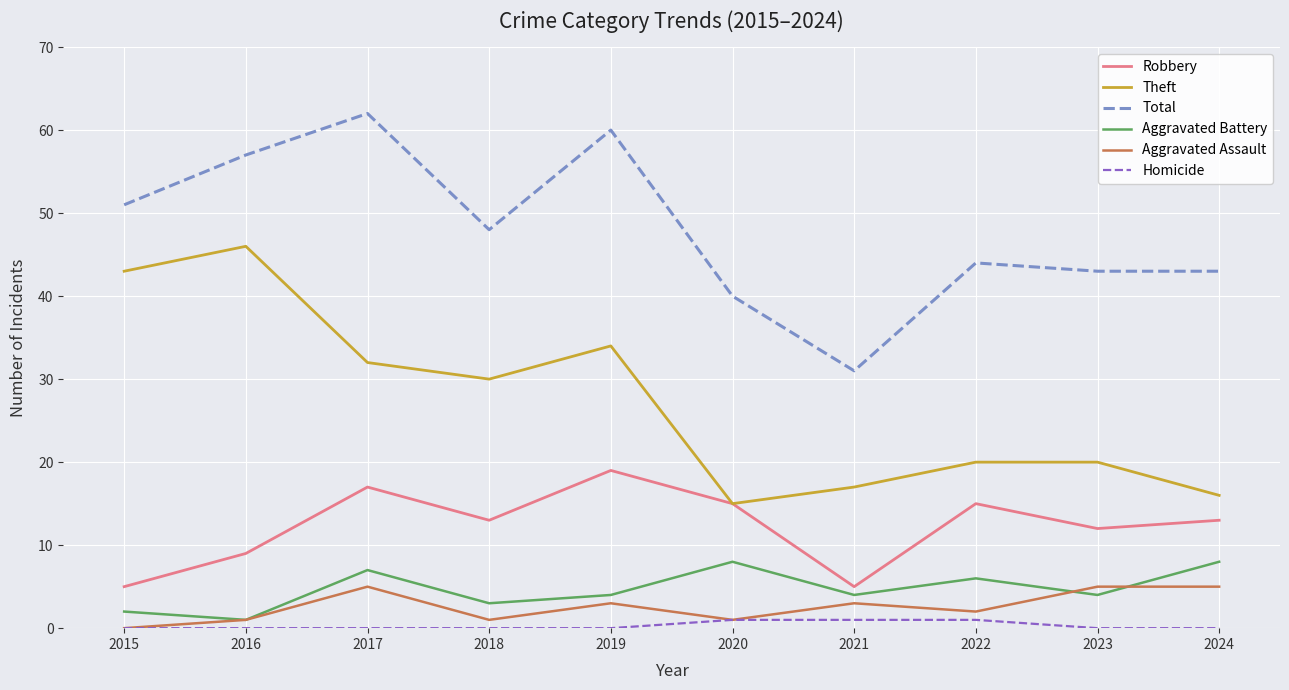

What is the sum of all Theft values?

273